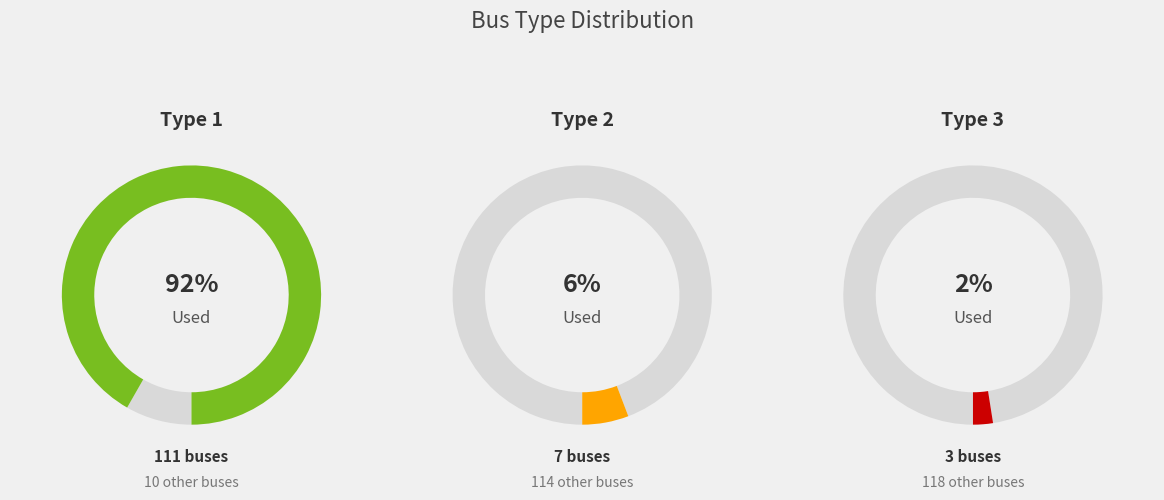

Rank the categories by value from lowest to highest.

BUS_TYPE_3, BUS_TYPE_2, BUS_TYPE_1